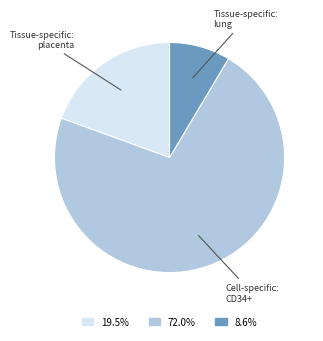

Is the sum of 72.0% and 19.5% greater than half?

Yes